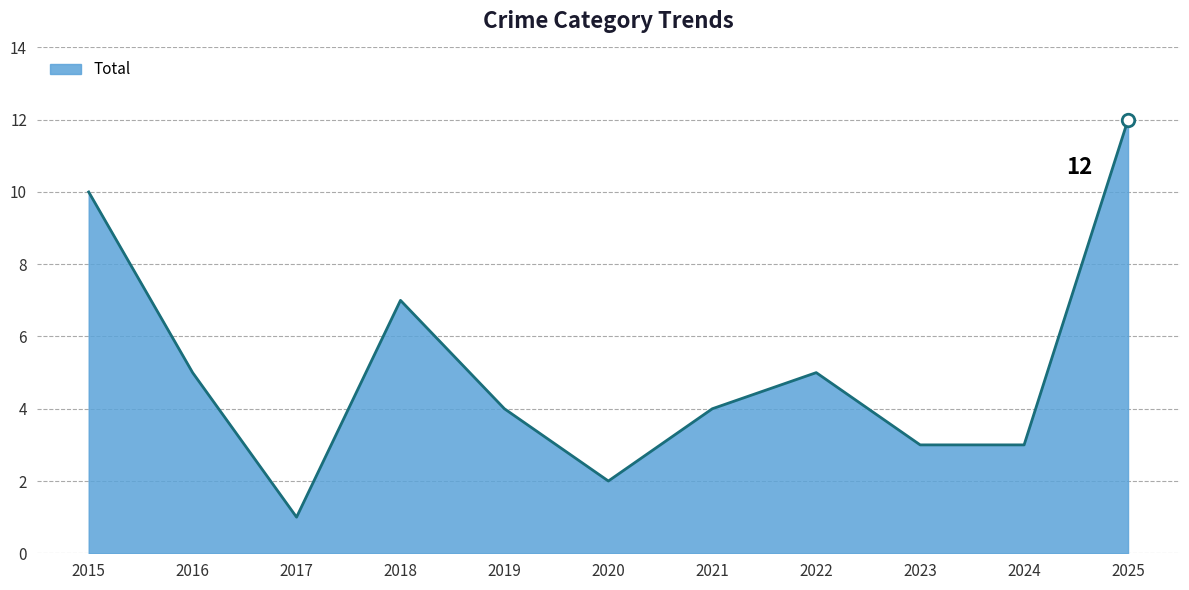

The value at 2016 is 5. True or false?

True